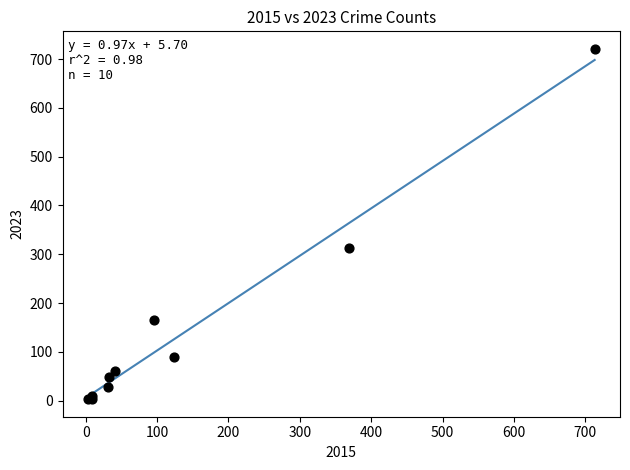

What Y value in the scatter plot is closest to 362?

313